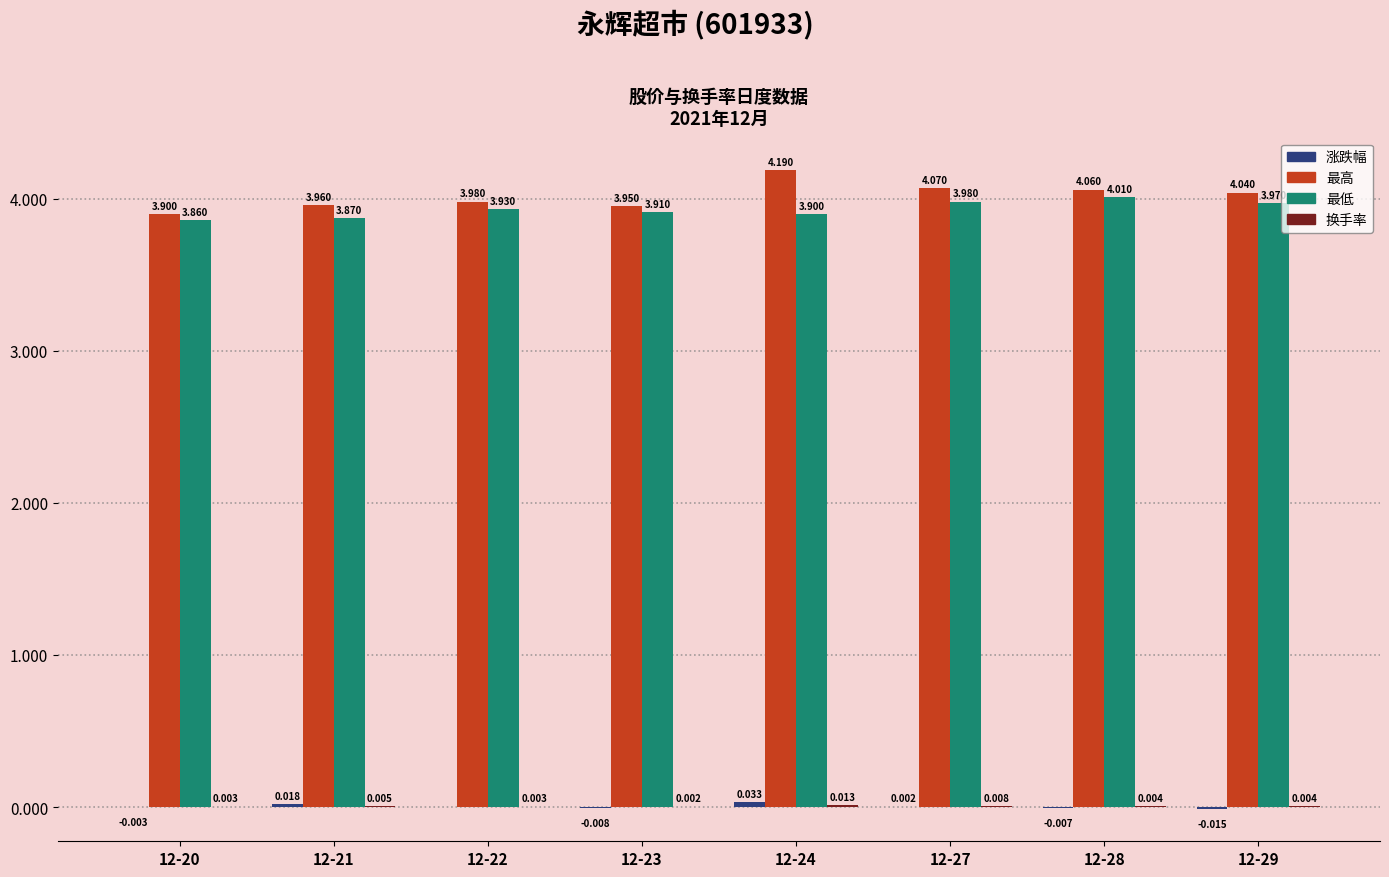

What is the total value across all series at 12-22?

7.9